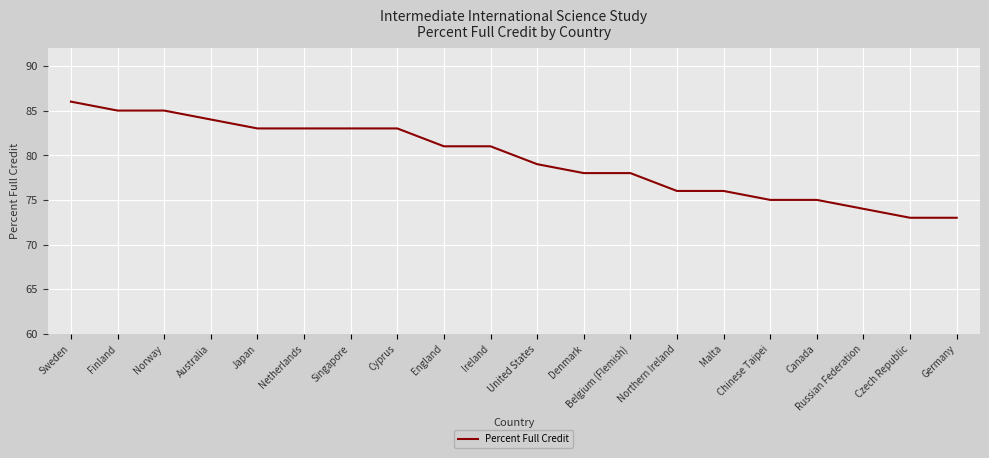

What is the approximate value at Belgium (Flemish), to the nearest 10?

80